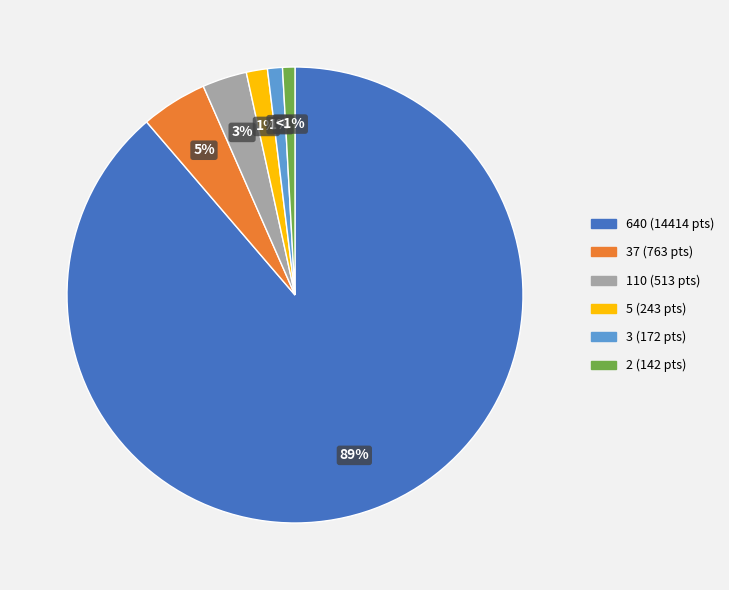

To the nearest percent, what is the average slice percentage?

17%